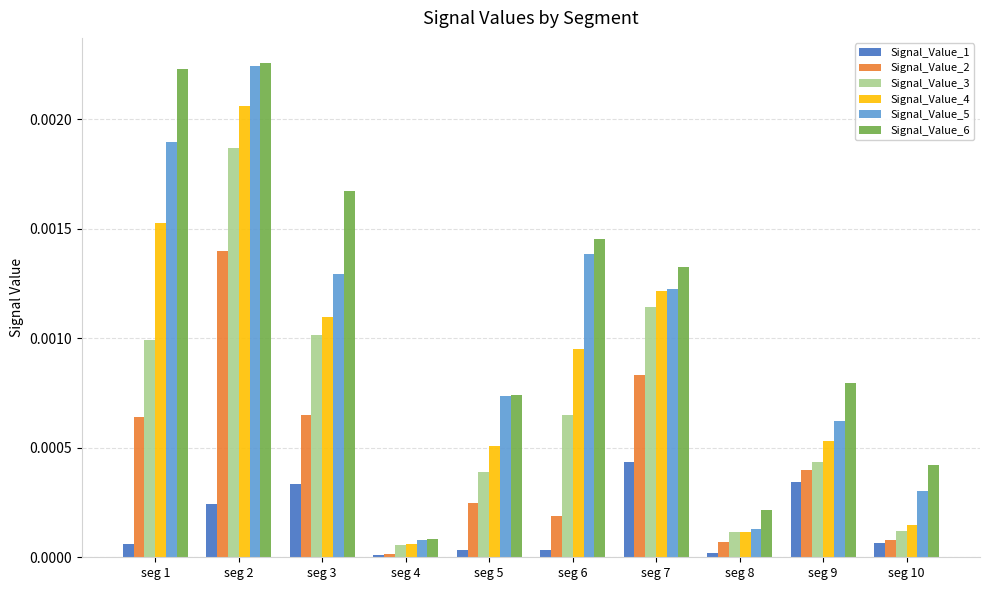

Is the value of Signal_Value_2 at seg 3 greater than the value of Signal_Value_6 at seg 8?

Yes